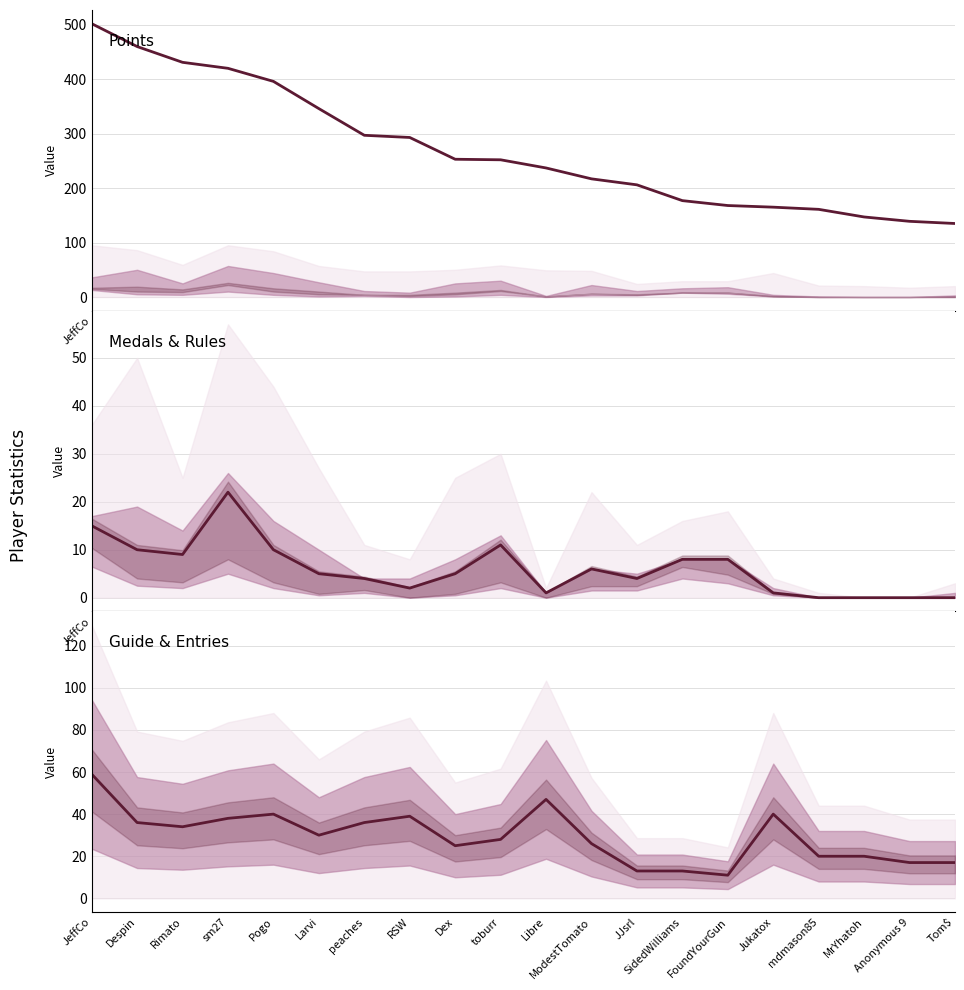

At which label is Points closest to 318?

peaches